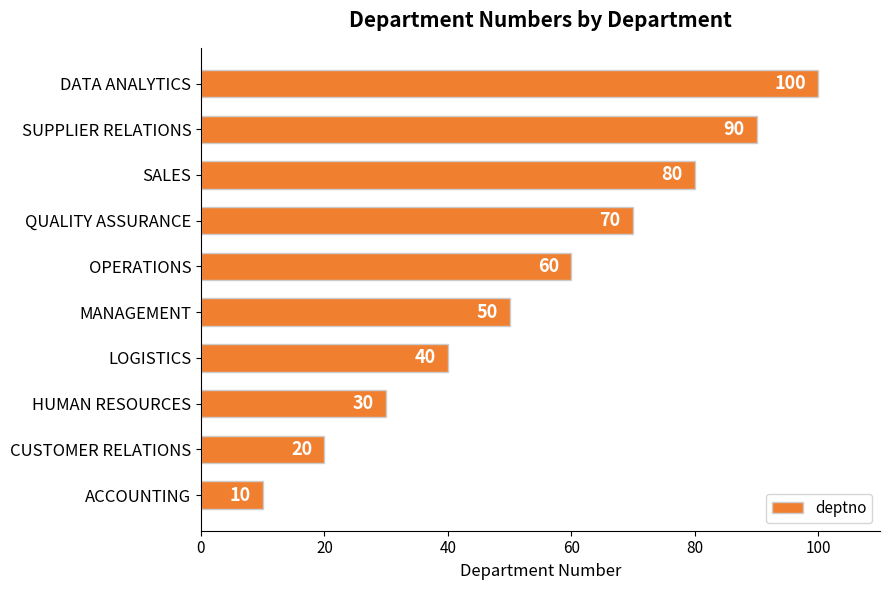

The chart shows a value of 40 at LOGISTICS. True or false?

True